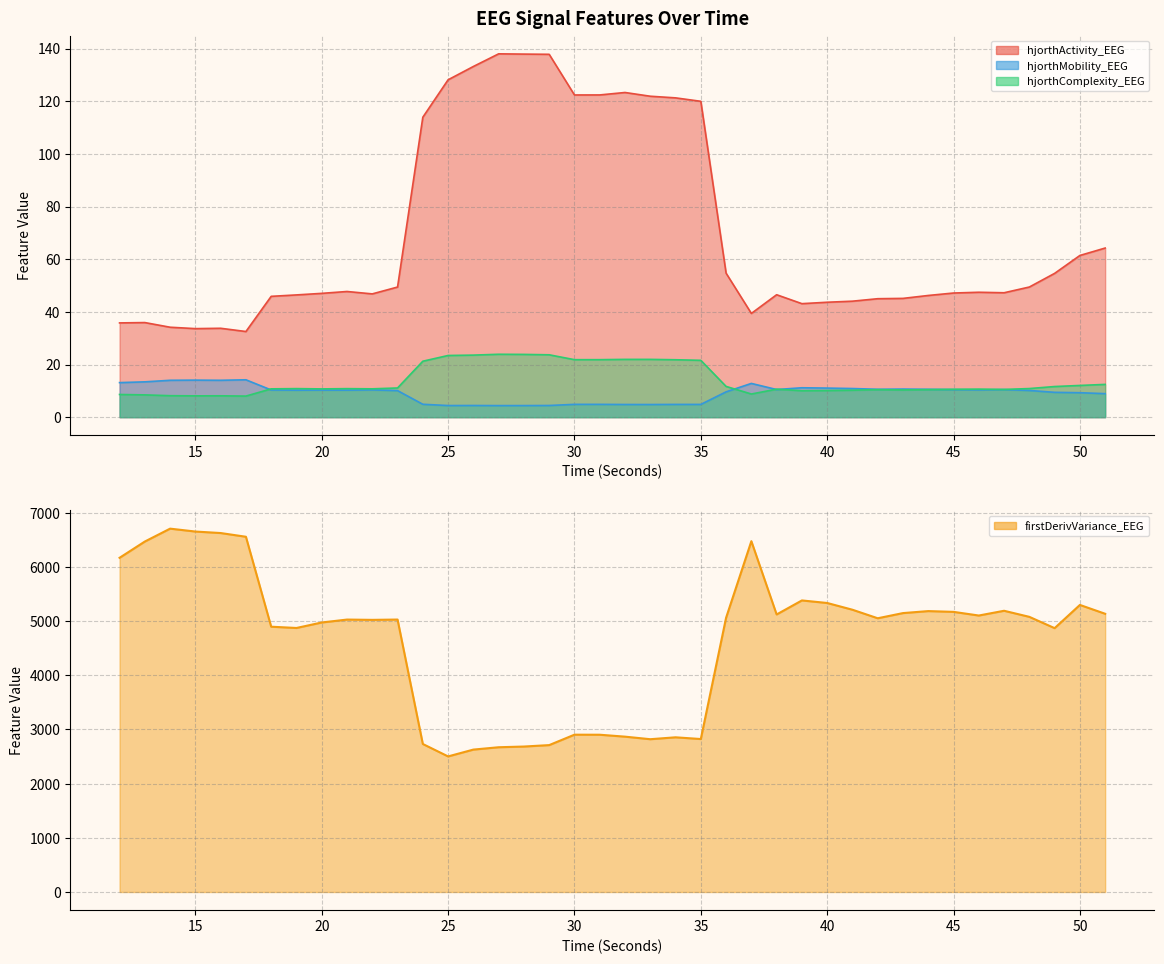

Which label corresponds to the smallest value in the chart?

27